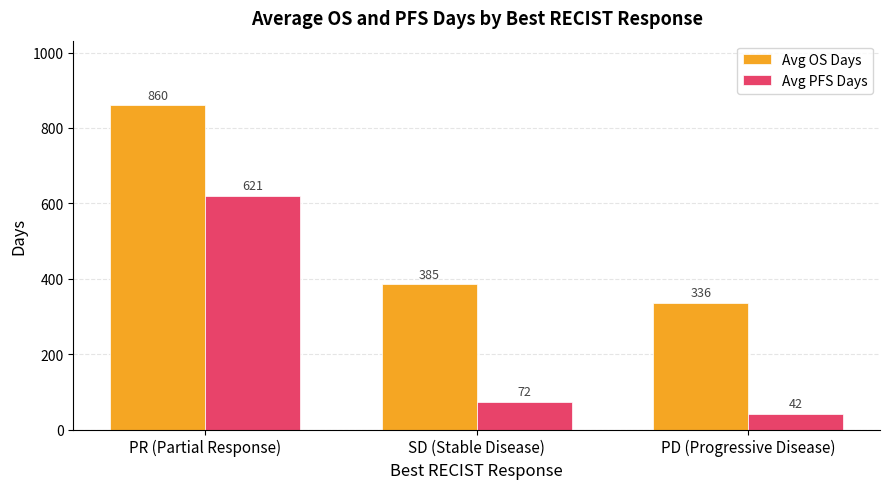

Which series has the largest total across all categories?

Avg OS Days